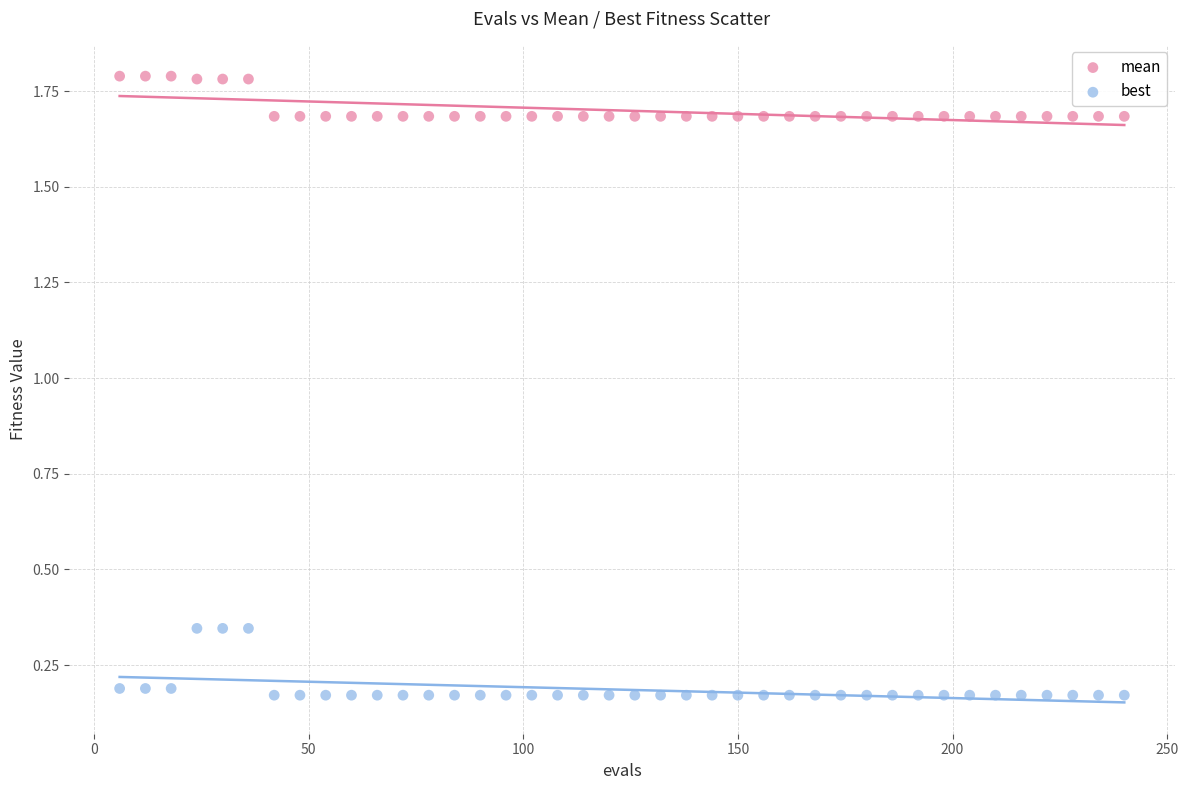

What are all the series names shown in the legend?

mean, best